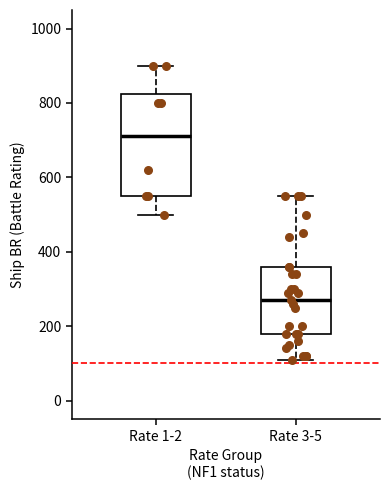

Reading left to right, read every box against the y-axis: the position of its median line, the range the box covers, and the ends of its whiskers. The values are not printed on the chart, so give them approximately, as read against the axis.

Rate 1-2: median 720, box 560 to 820, whiskers 500 to 900
Rate 3-5: median 280, box 180 to 360, whiskers 120 to 560